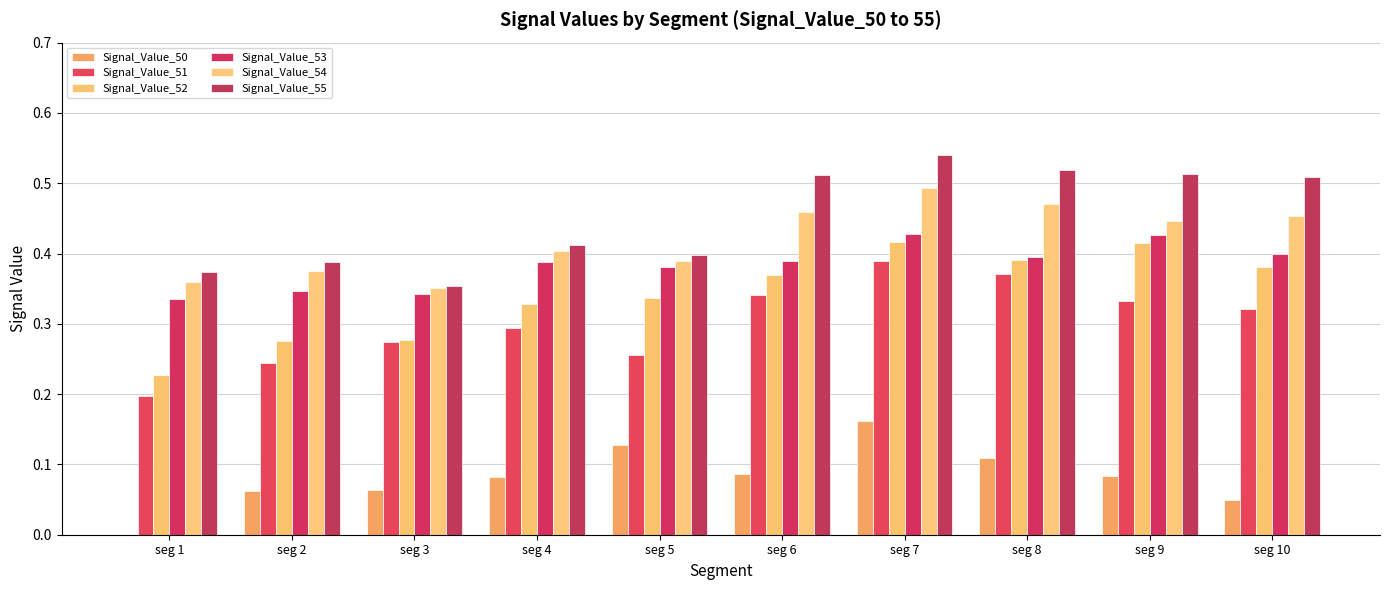

How many positive values does the Signal_Value_50 series have?

9